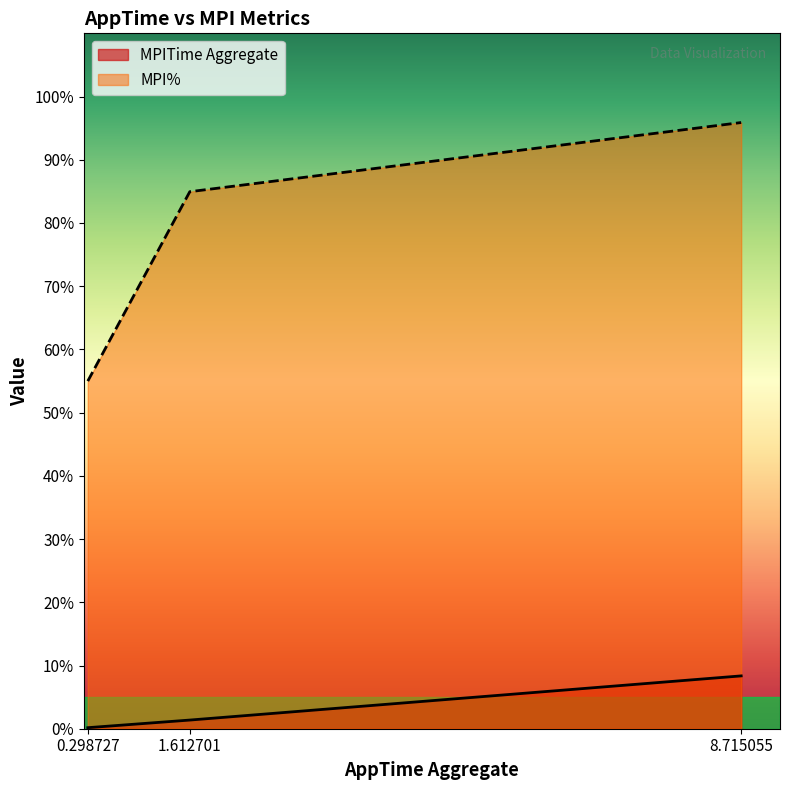

How many series are shown in this chart?

2